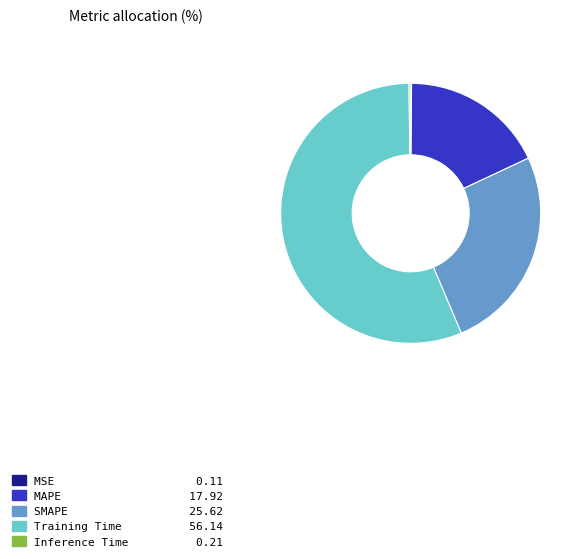

Which category accounts for the majority?

Training Time